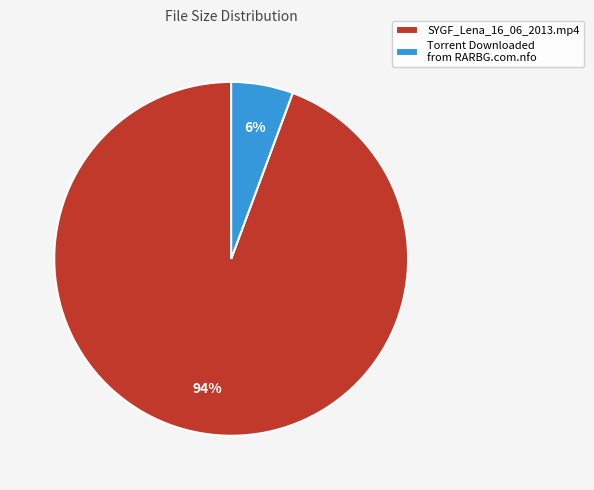

Which category has the biggest portion of the pie?

SYGF_Lena_16_06_2013.mp4